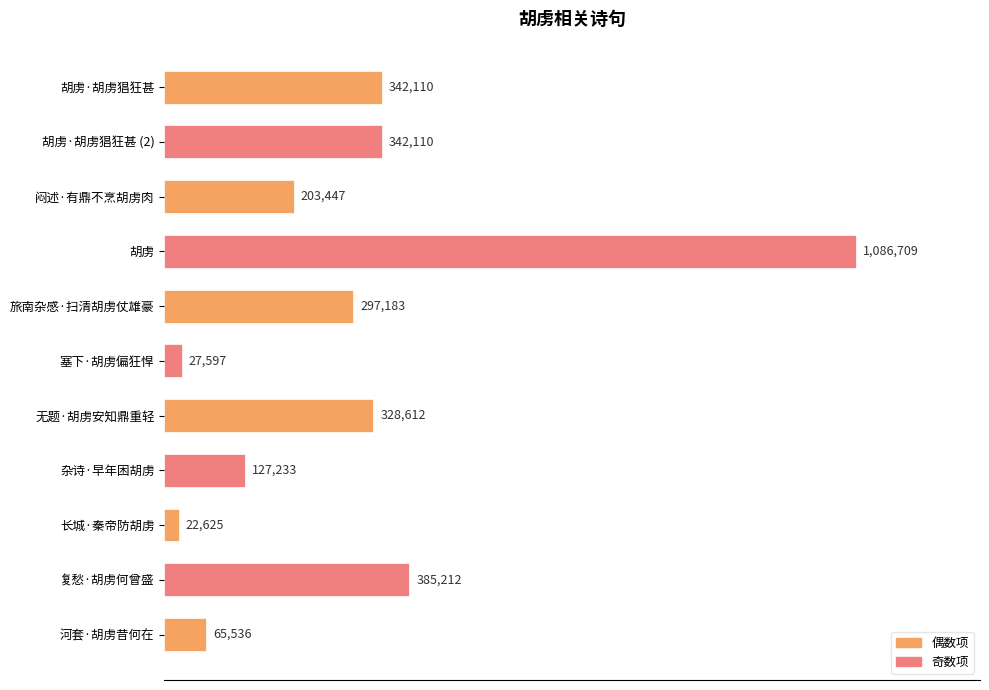

Are the bars horizontal?

Yes